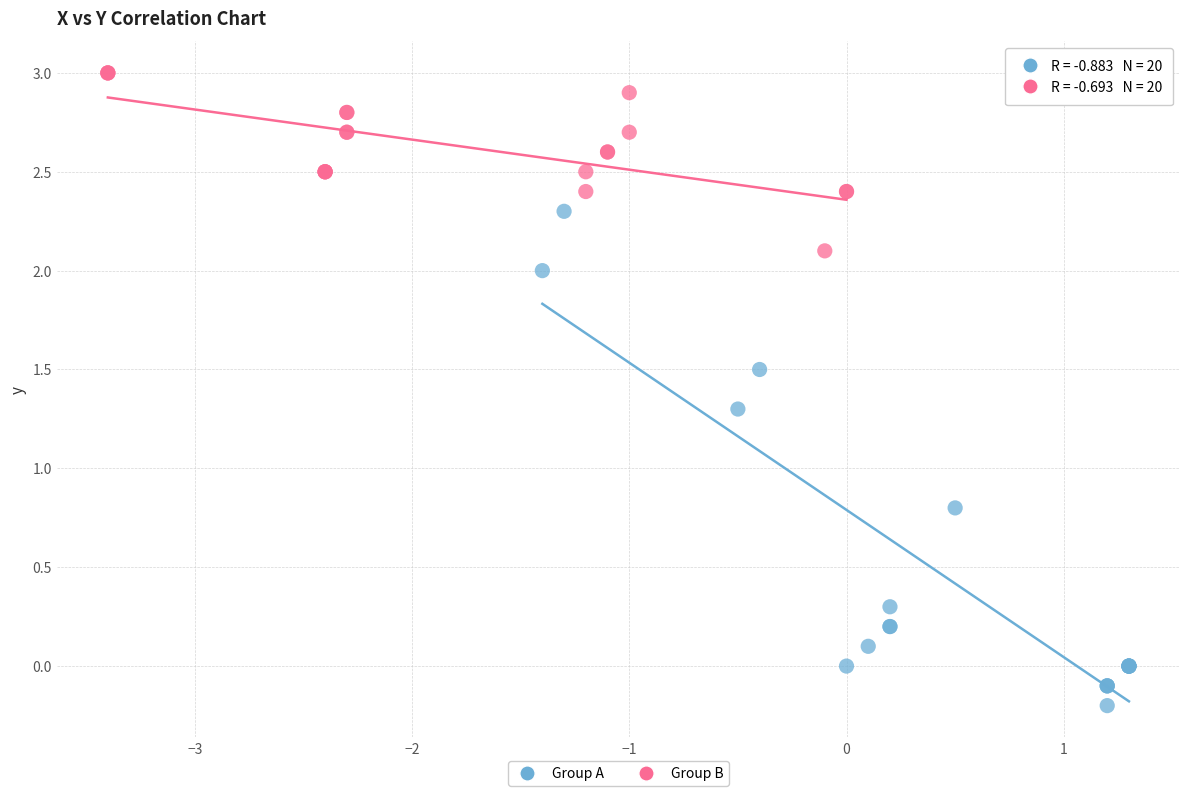

Which series contains the highest Y value?

Group B